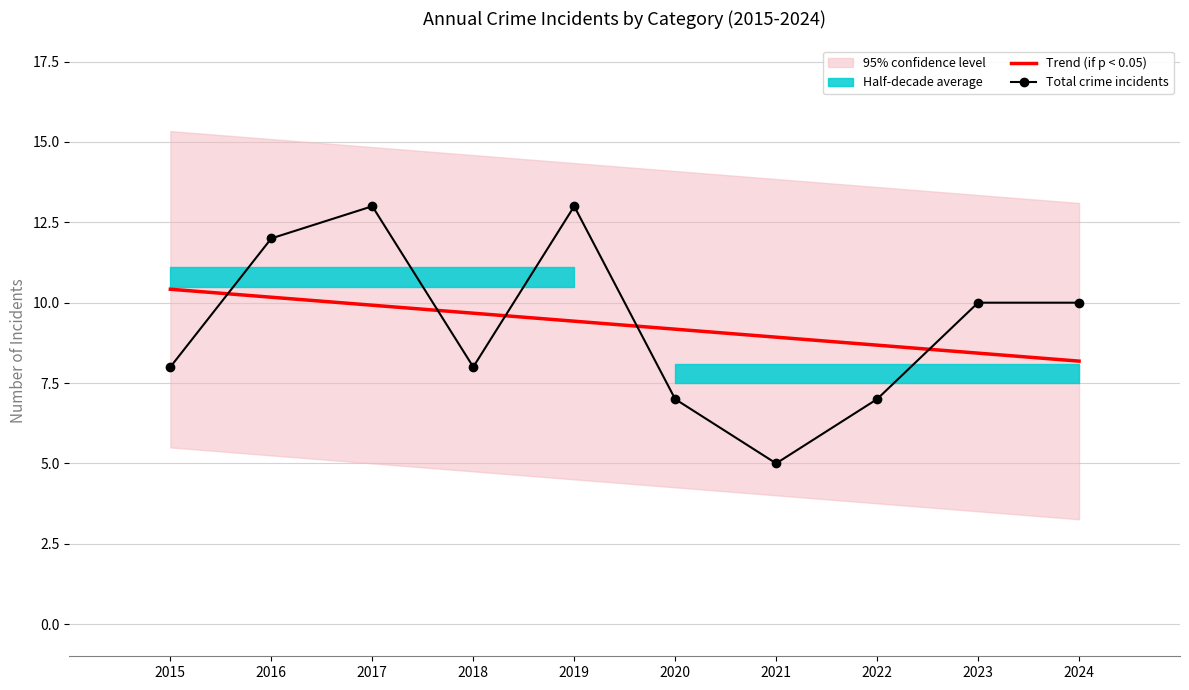

True or false: Total crime incidents and Trend (if p < 0.05) intersect in this chart.

True